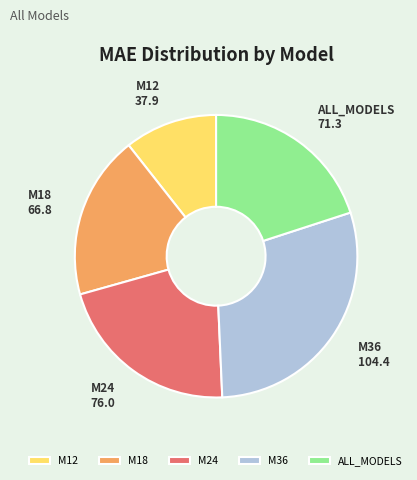

Does ALL_MODELS account for over 50% of the chart?

No